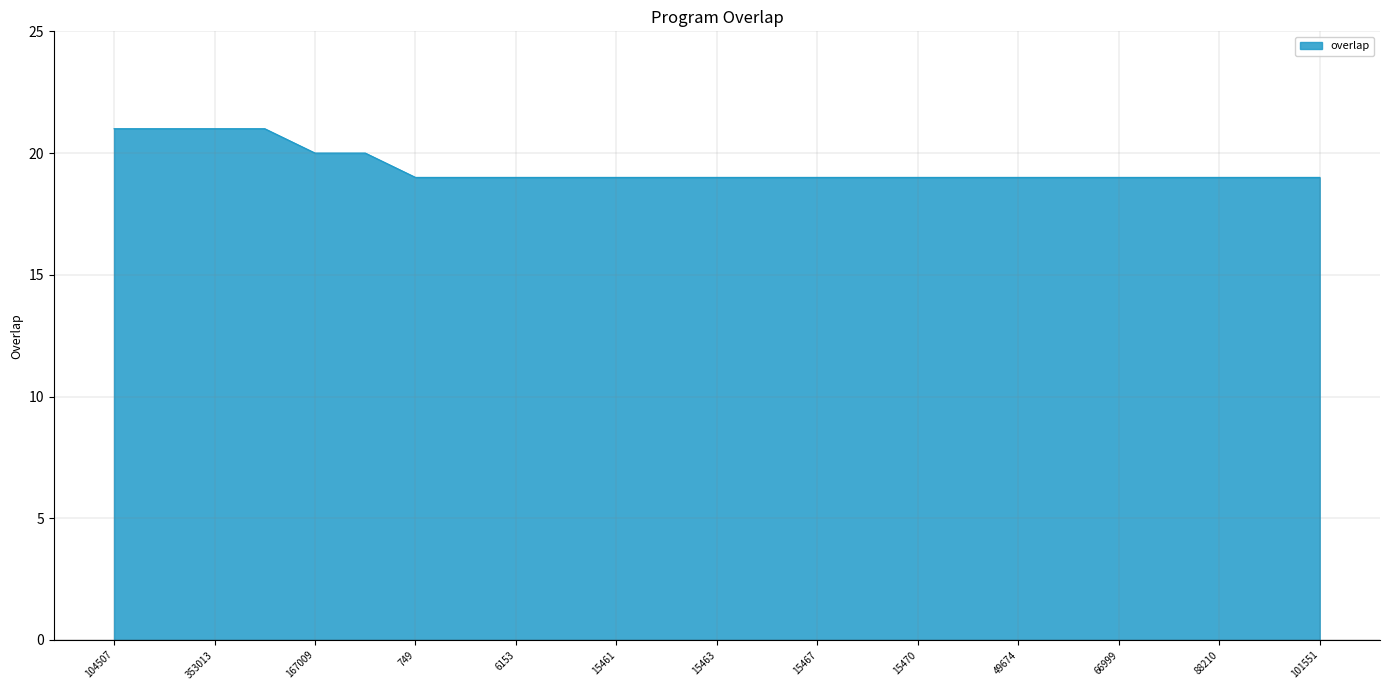

How many lines are shown in the chart?

1